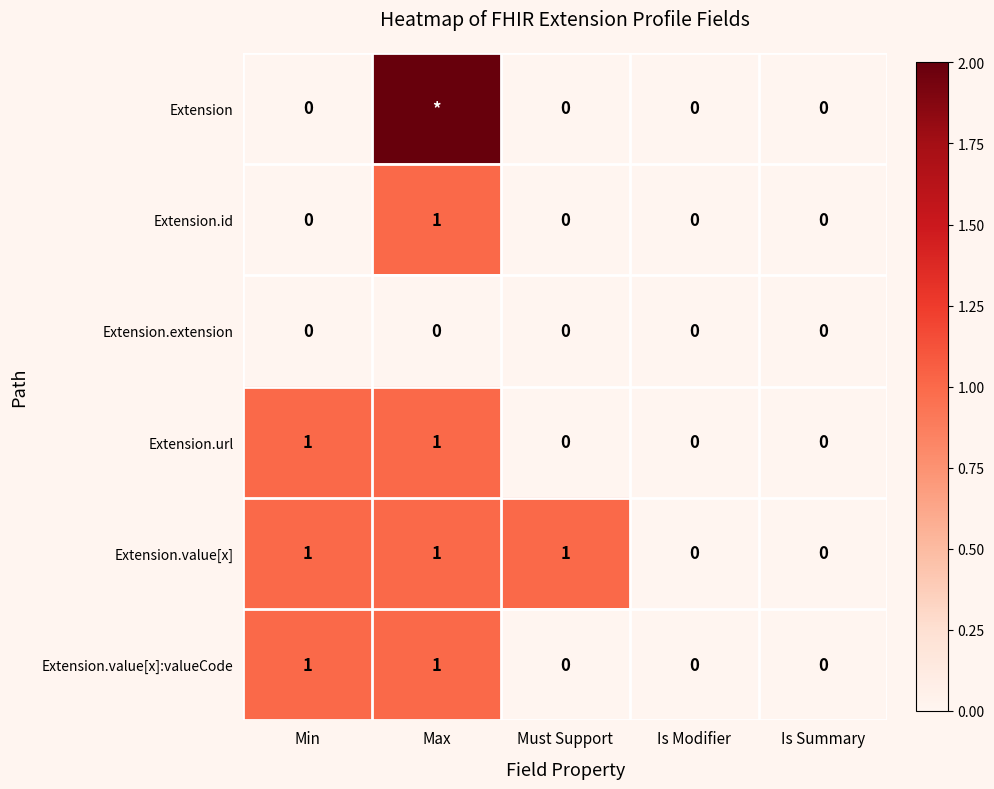

True or false: Extension.extension has a value of 0 at Is Summary.

True